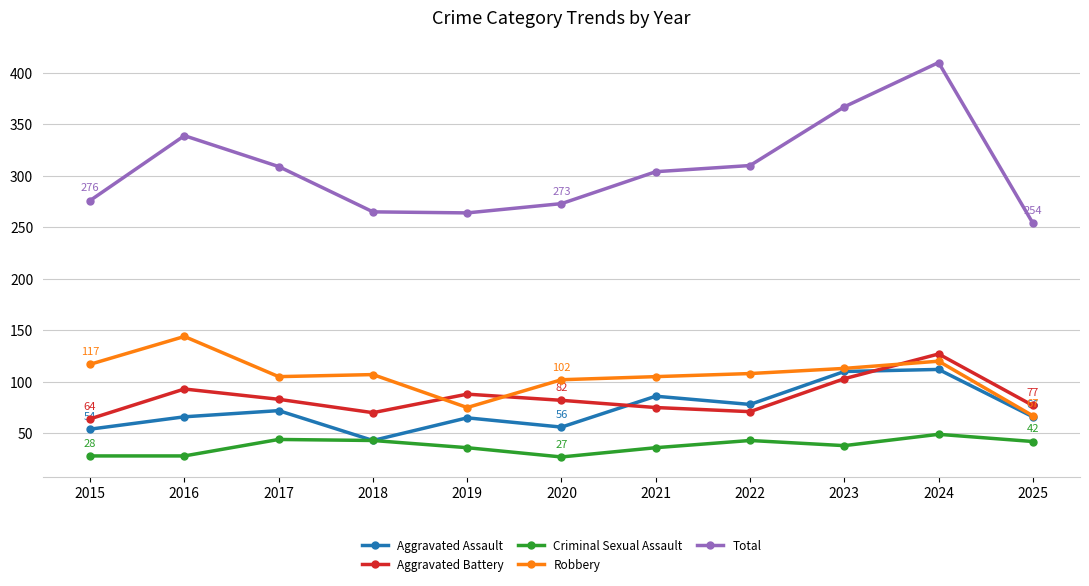

In Robbery, how many points are lower than both neighbors (excluding endpoints)?

2